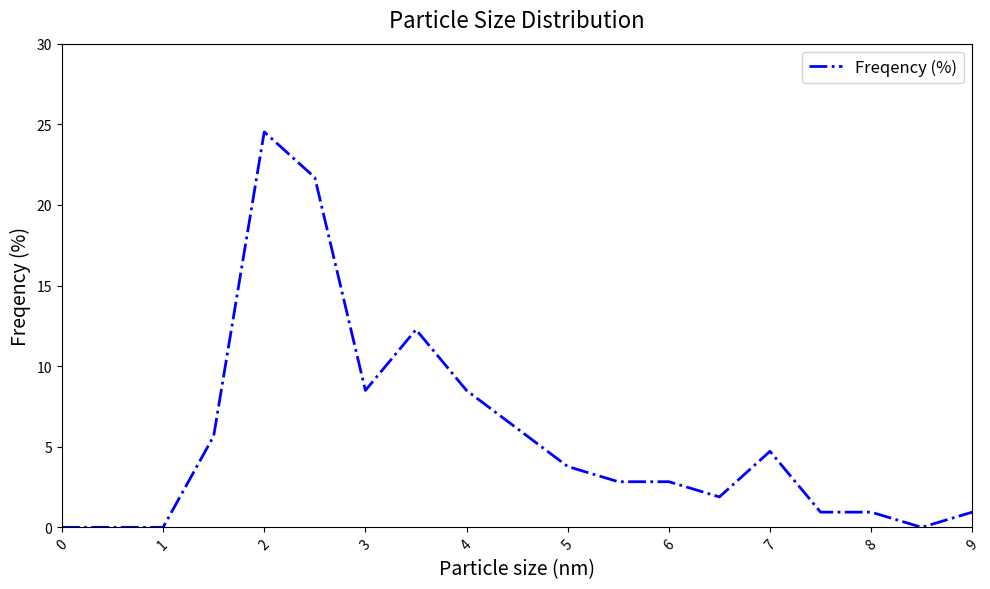

What is the difference between the maximum and minimum values?

24.5